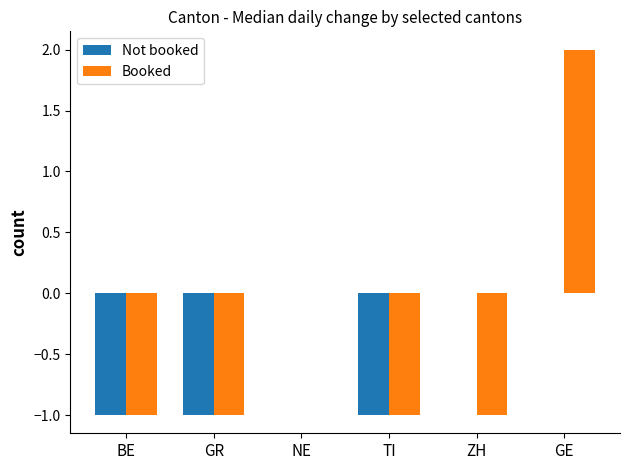

Is the value of Not booked at BE greater than the value of Booked at GE?

No